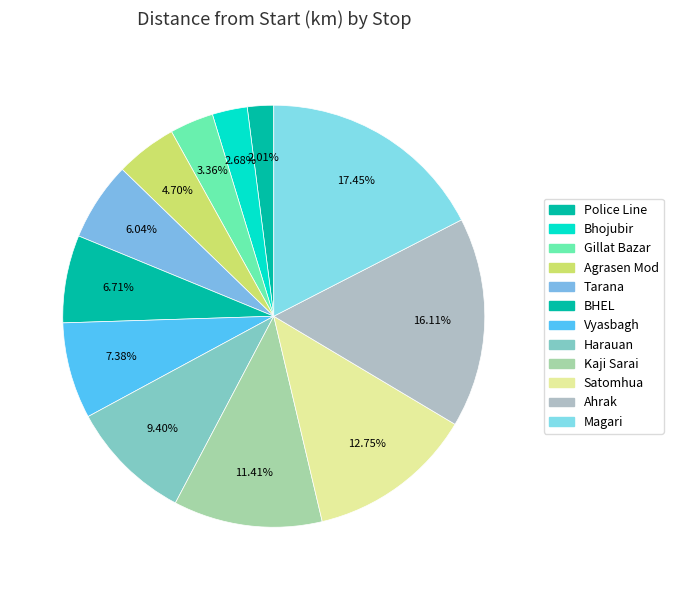

Do Tarana and Satomhua together represent more than half of the pie?

No